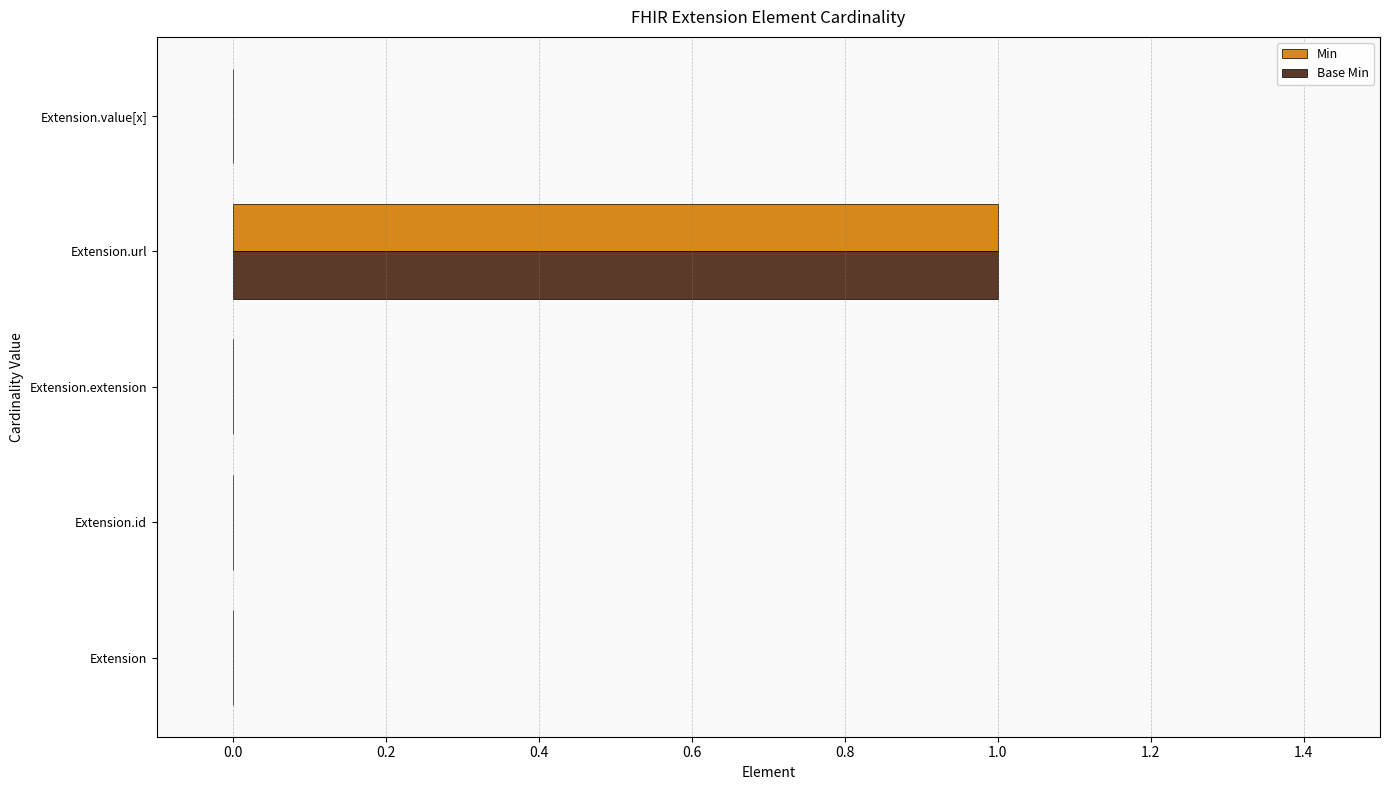

Which category has the highest value in the Min series?

Extension.url